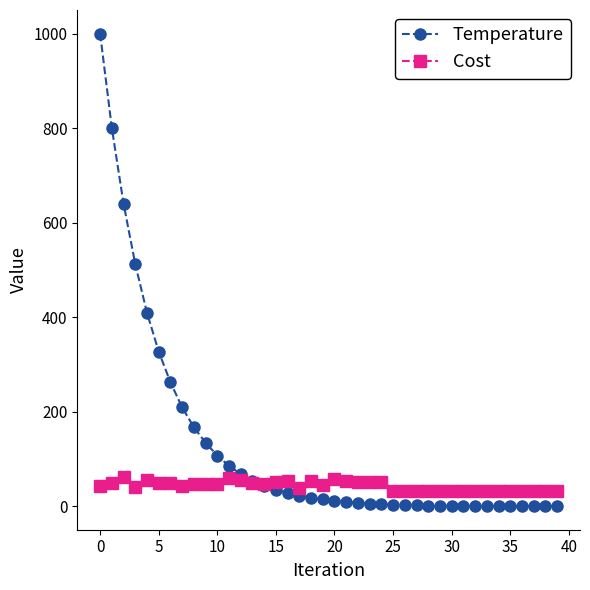

Rank the series by their average value, from highest to lowest.

Temperature, Cost